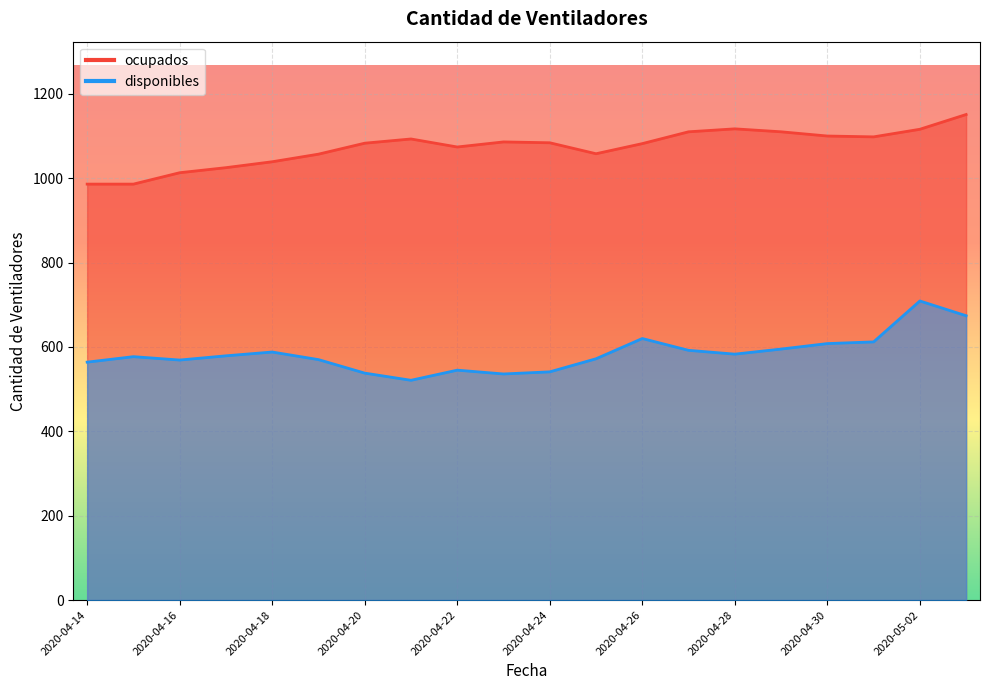

What is the difference between the highest and lowest values at 2020-05-02?

407